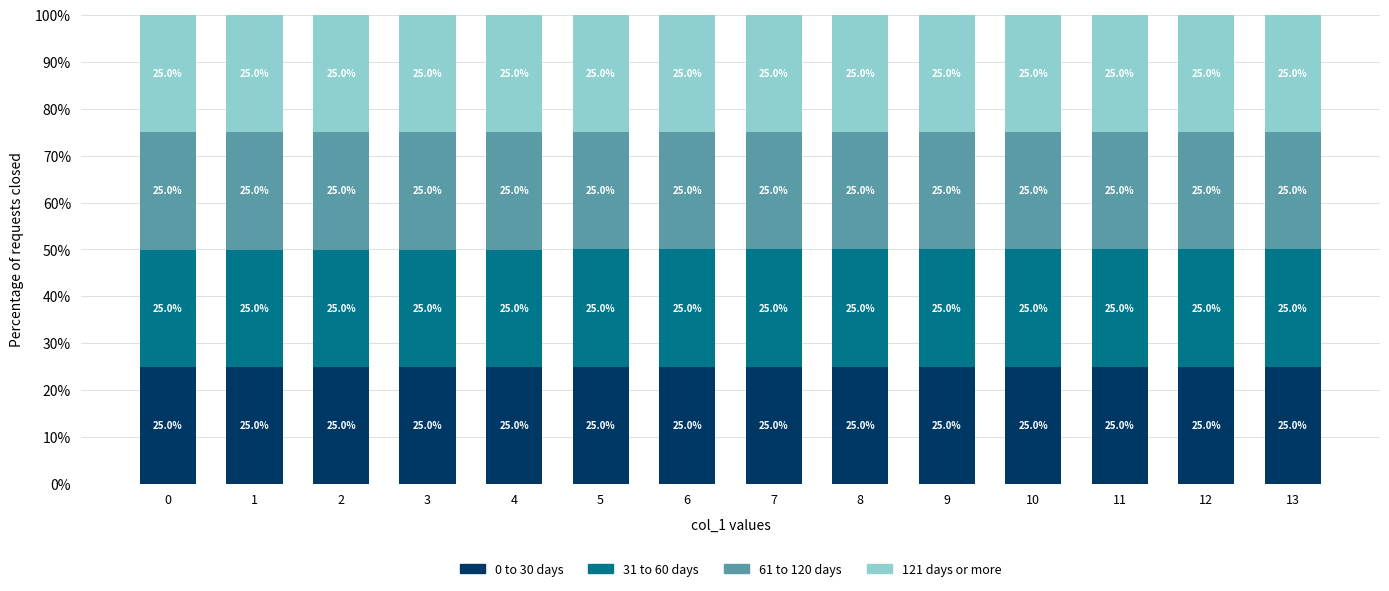

What is the maximum value for 0 to 30 days?

25.0